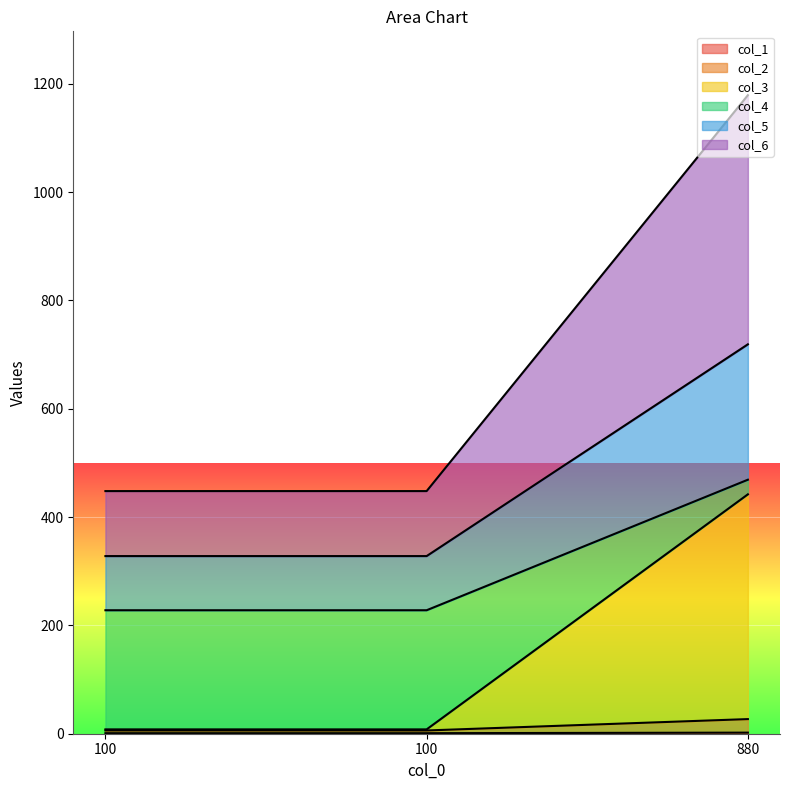

Does the chart display data point markers on the line(s)?

No